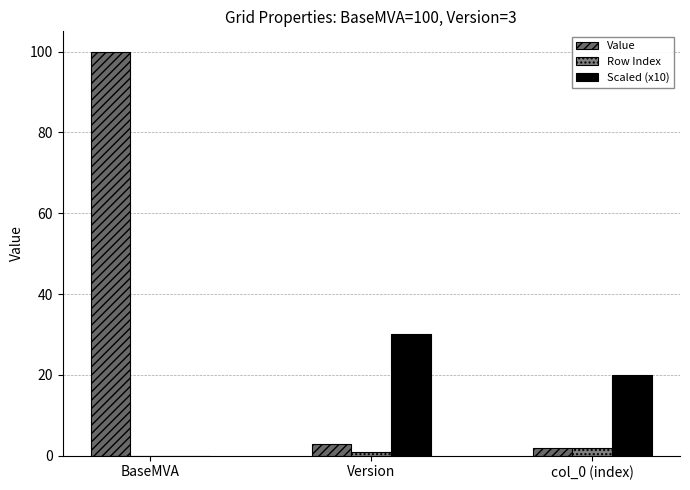

At how many categories does at least one series exceed 46?

1